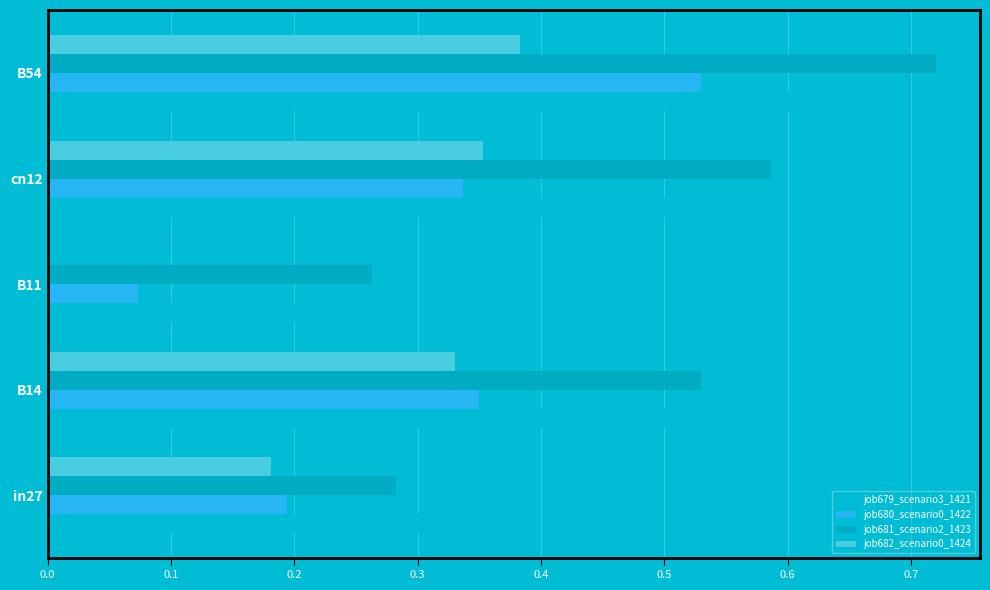

What is the value of the job682_scenario0_1424 bar at the 4th from the left?

0.4